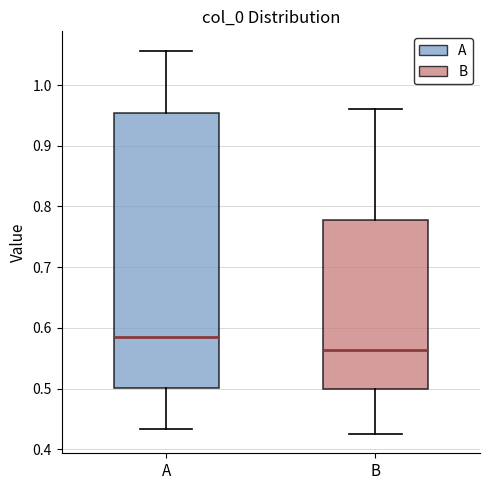

Which box has the highest median line?

A